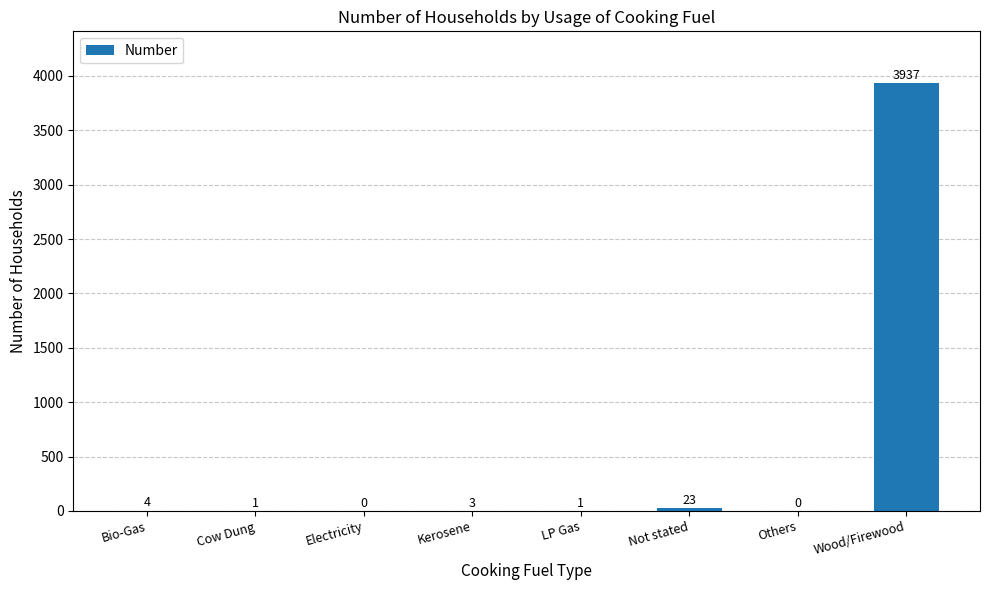

What is the greatest value displayed?

3937